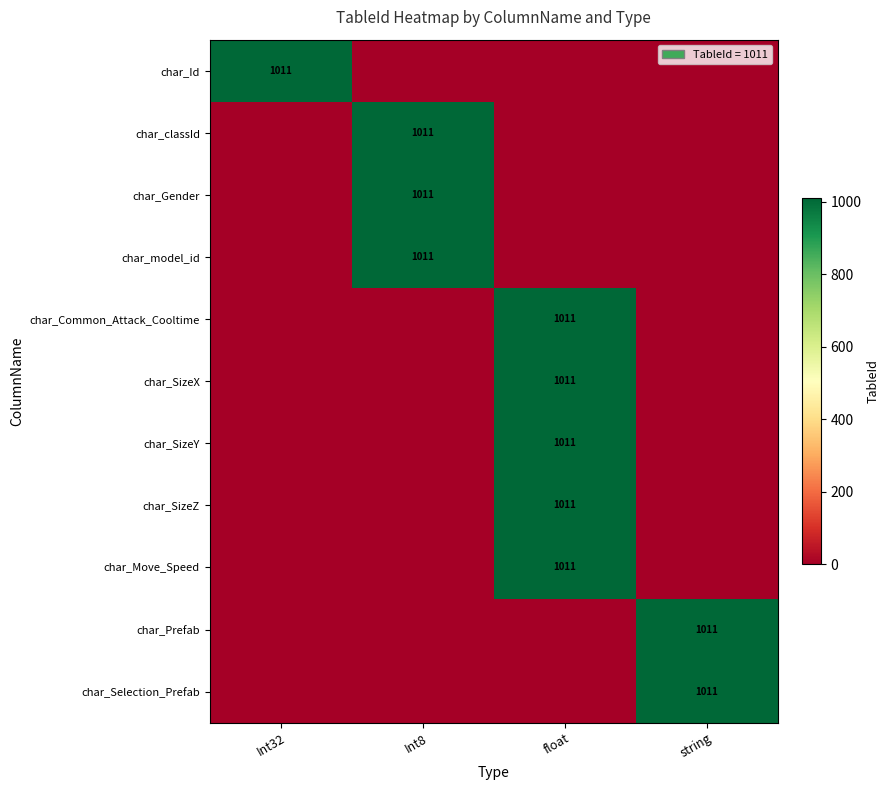

Is it true that char_Common_Attack_Cooltime equals 1783 at float?

False